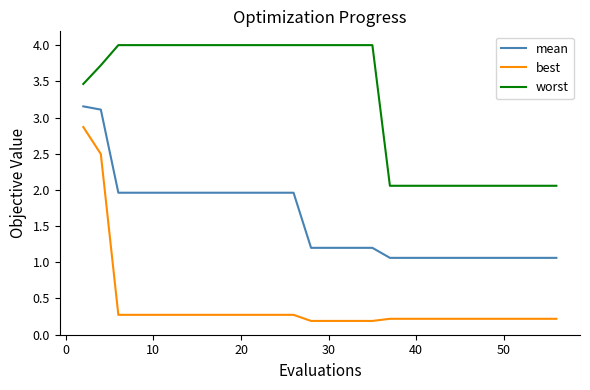

List the series in order of their overall mean, highest first.

worst, mean, best